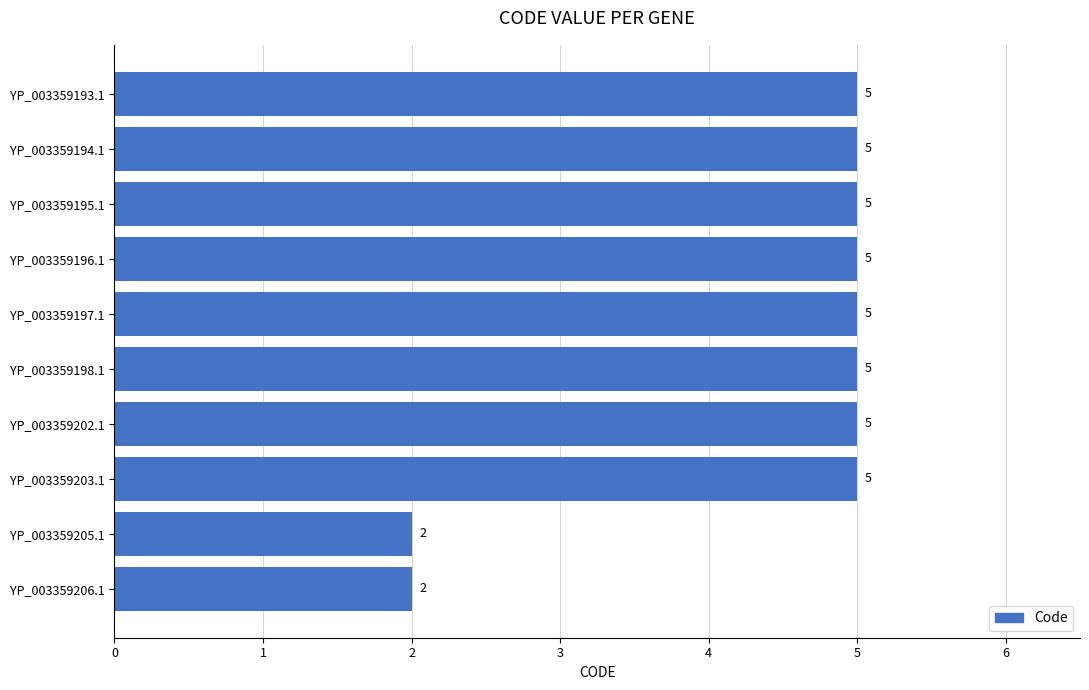

How many values are between 5 and 6?

8